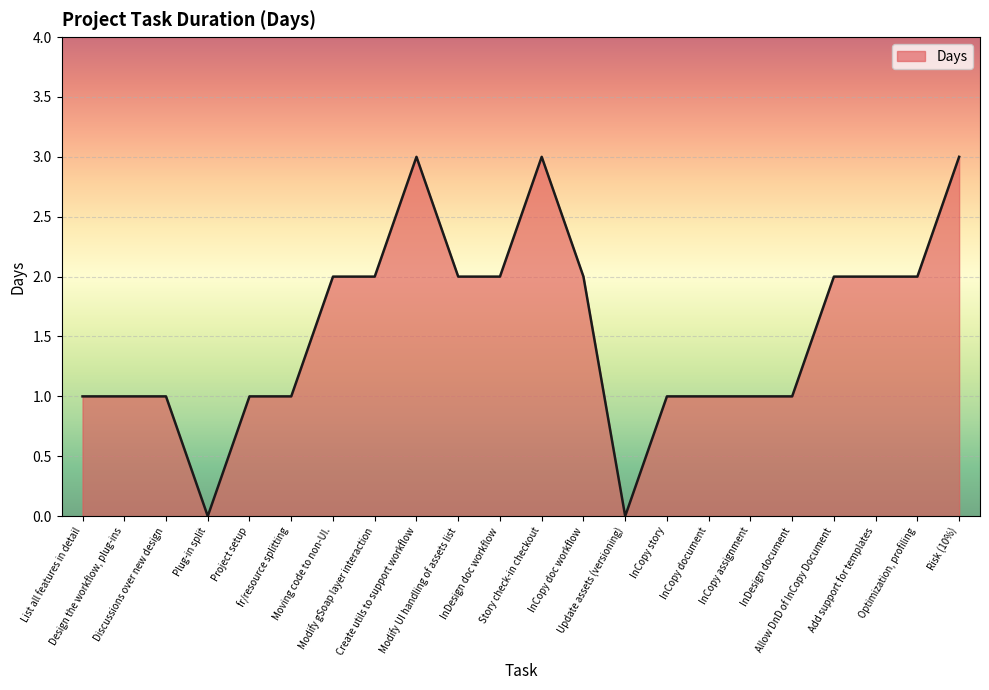

Approximately how many times larger is the value at InCopy document compared to Moving code to non-UI.?

0.5